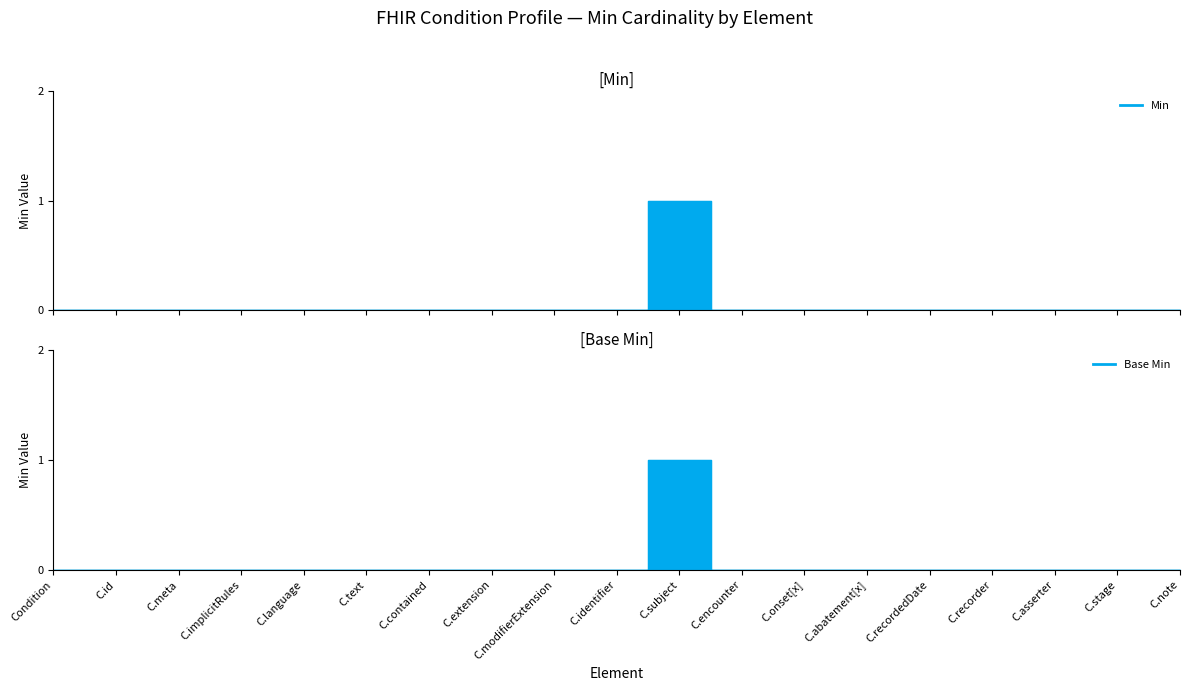

Is it true that the value at C.contained is 1?

False